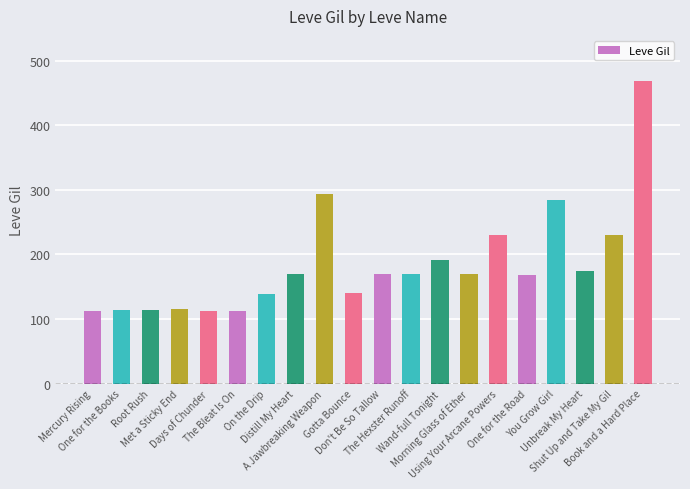

What is the value of the 3rd bar from the left?

114